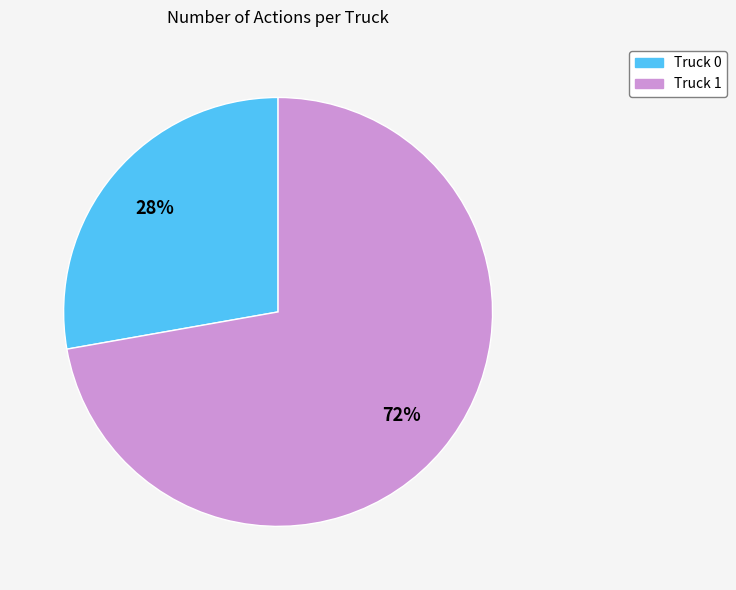

Between Truck 0 and Truck 1, which is larger?

Truck 1